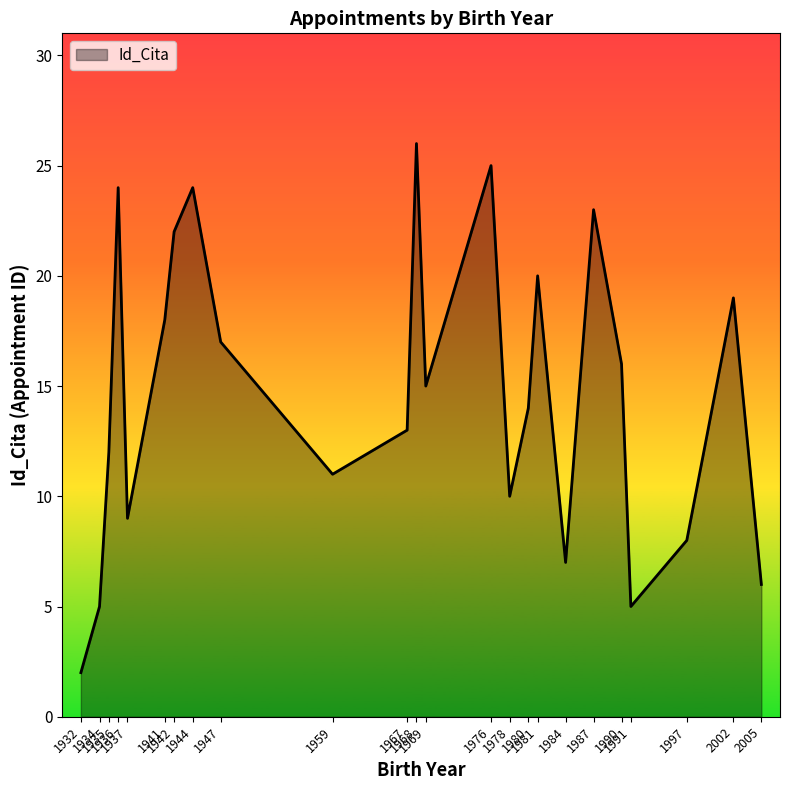

Which label corresponds to the smallest value in the chart?

1932